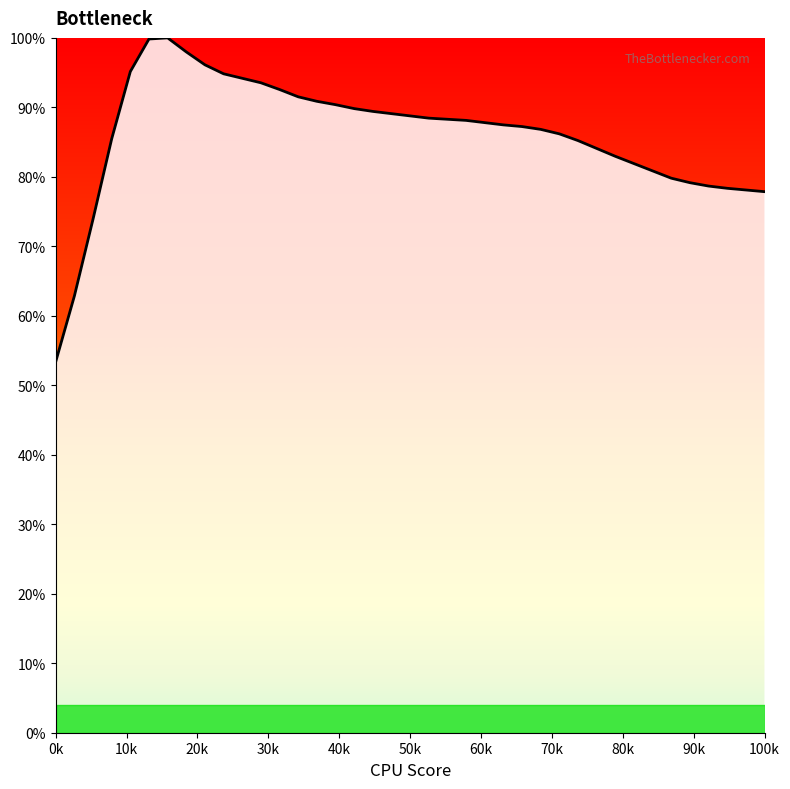

What is the minimum value shown in the chart?

53.4